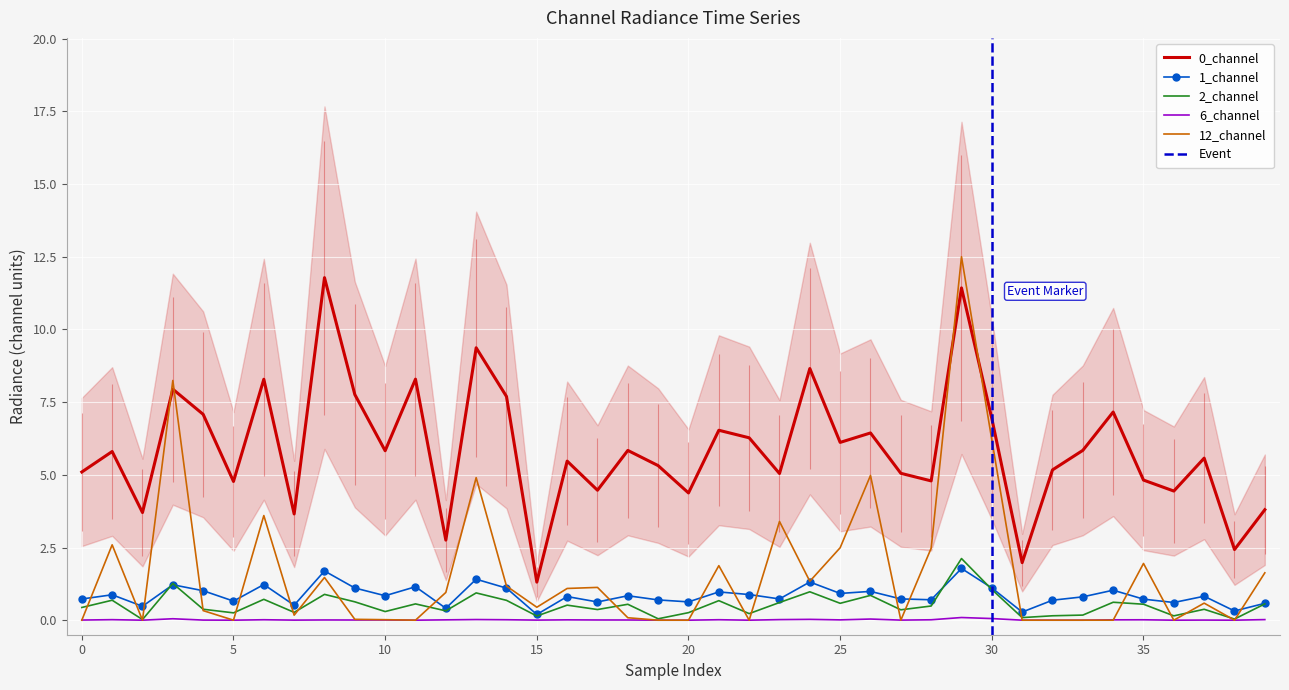

In 1_channel, how many points are lower than both neighbors (excluding endpoints)?

14